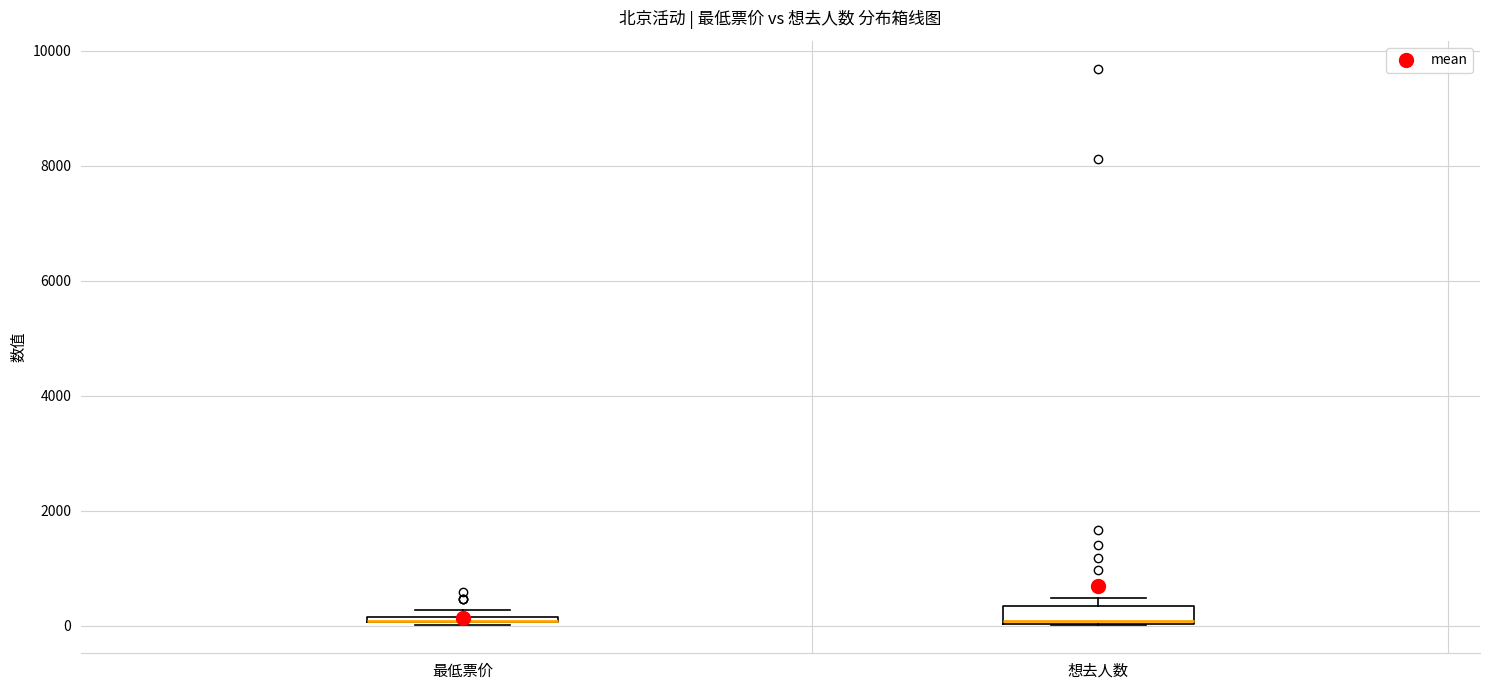

Comparing the boxes themselves (not the whiskers), which one is the tallest?

想去人数